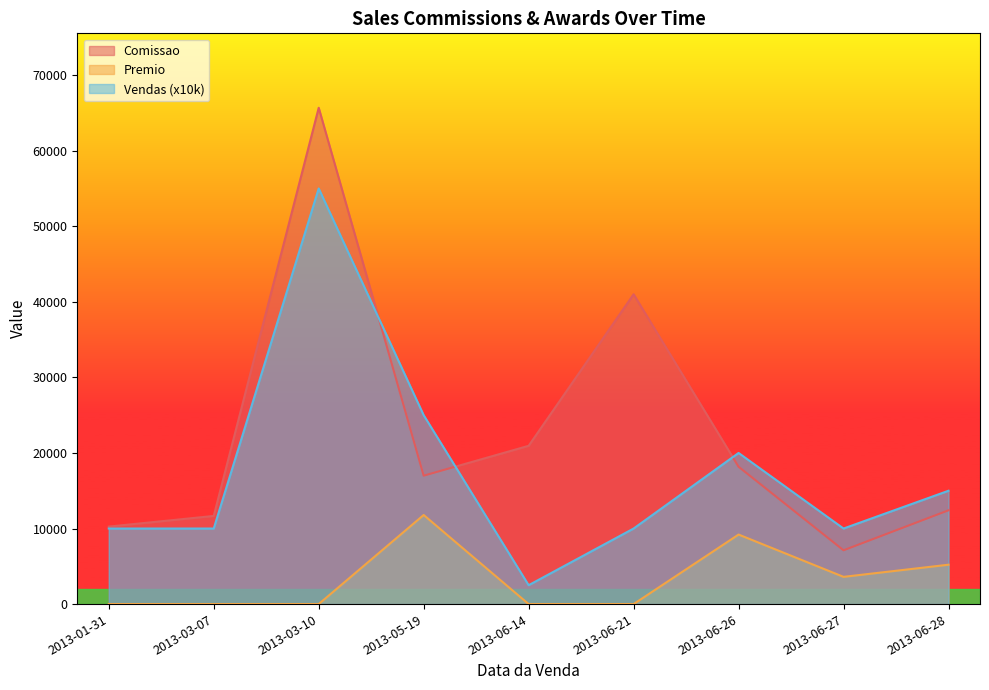

At which label is Comissao closest to 36400?

2013-06-21